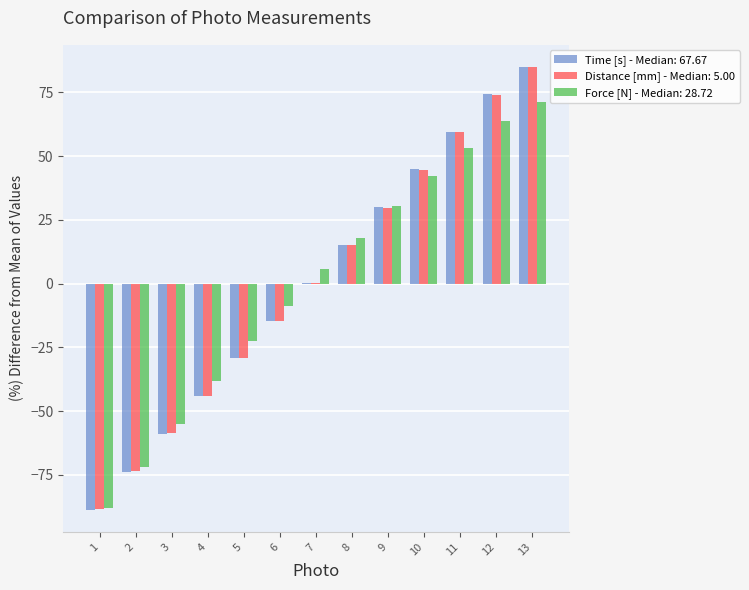

How many values in the Force [N] - Median: 28.72 series exceed 5?

7